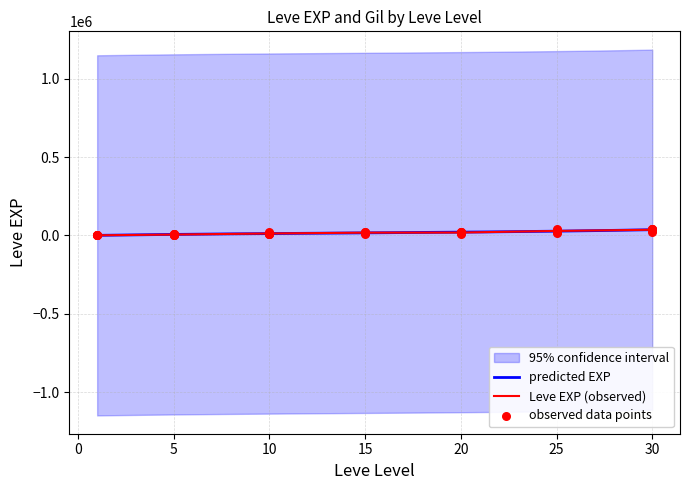

Between 10 and 25, which is larger?

25